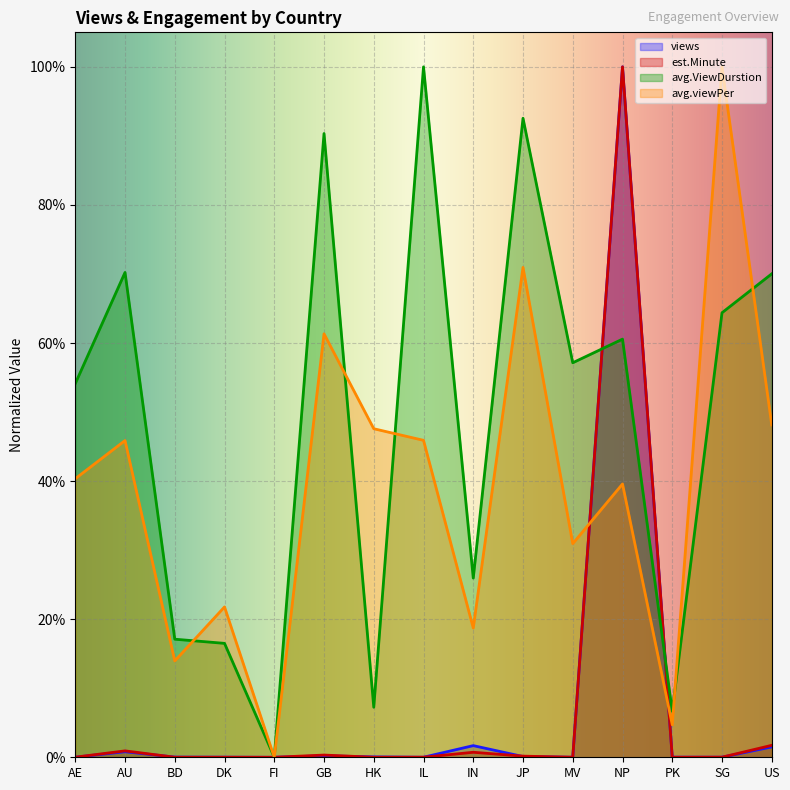

How many times do est.Minute and avg.viewPer cross each other?

2